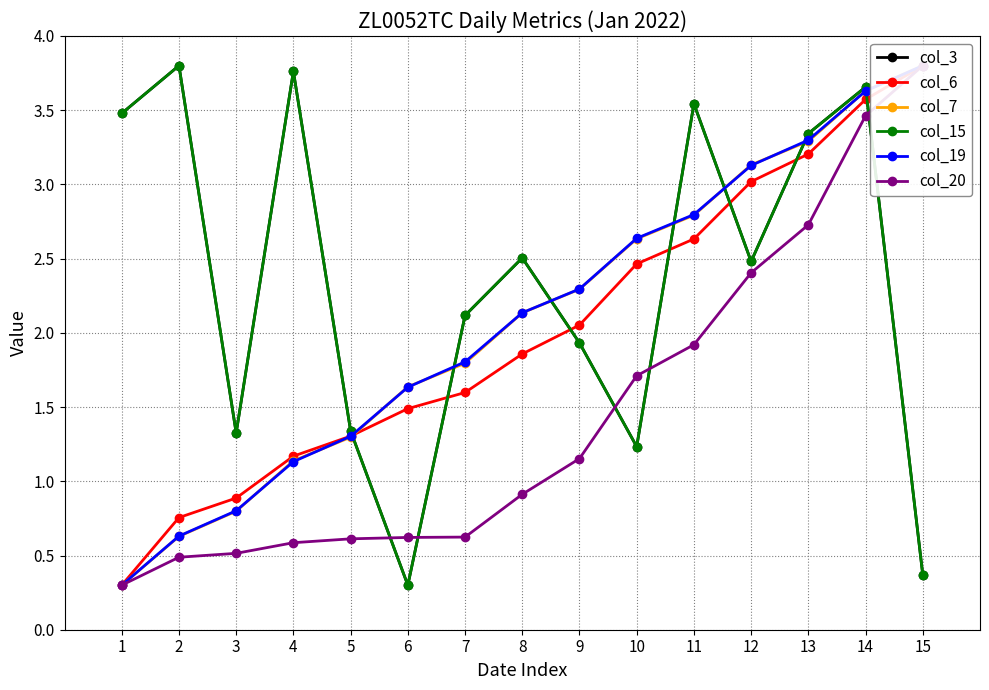

How many values in the col_19 series are below 2?

7